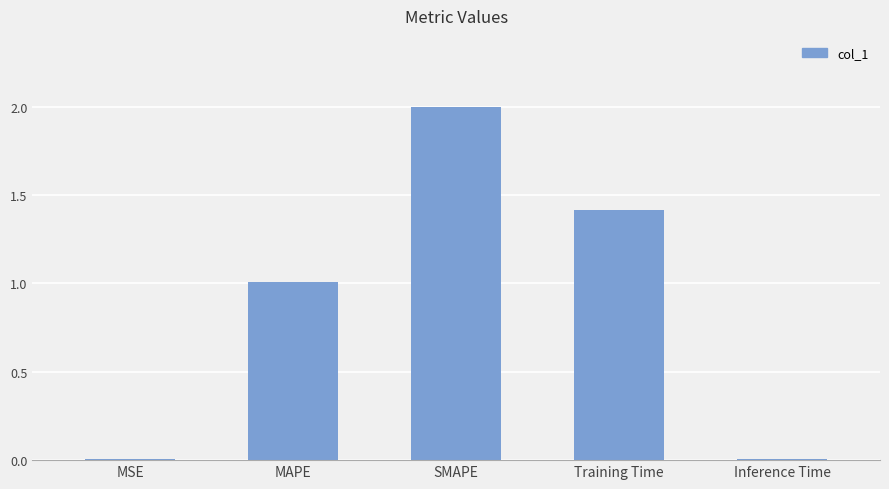

What is the difference between the values at MAPE and SMAPE?

1.0